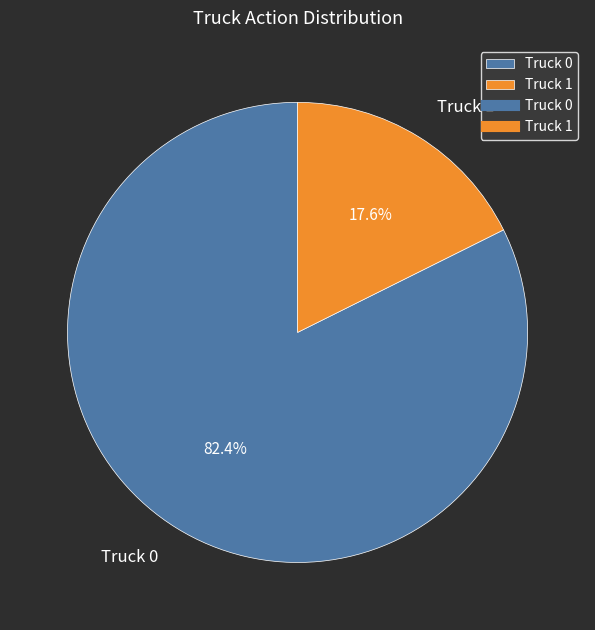

To the nearest percent, what is the combined percentage of Truck 1 and Truck 0?

100%